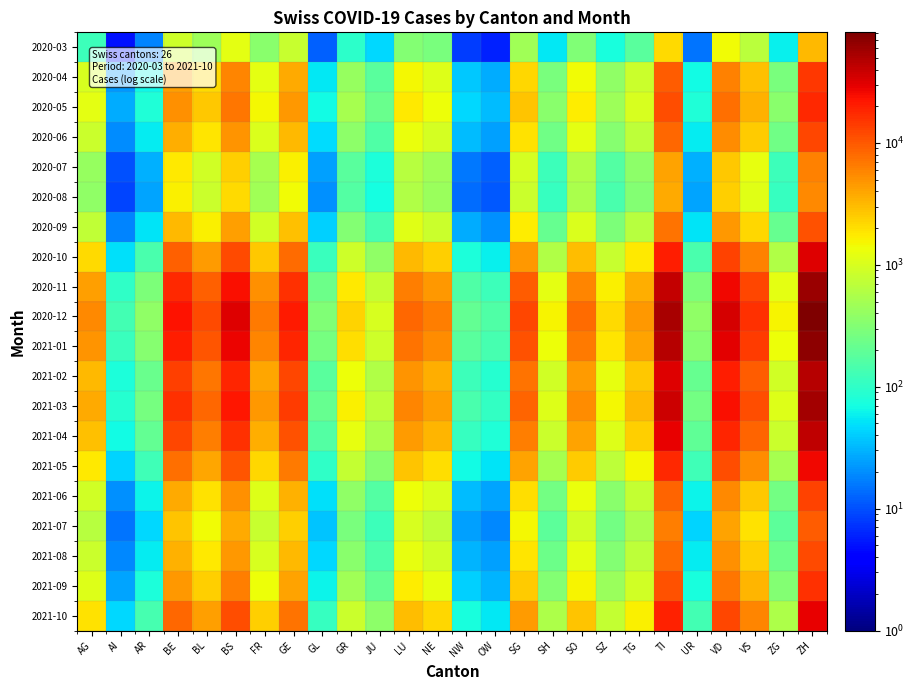

At which category is the sum across all series the highest?

ZH